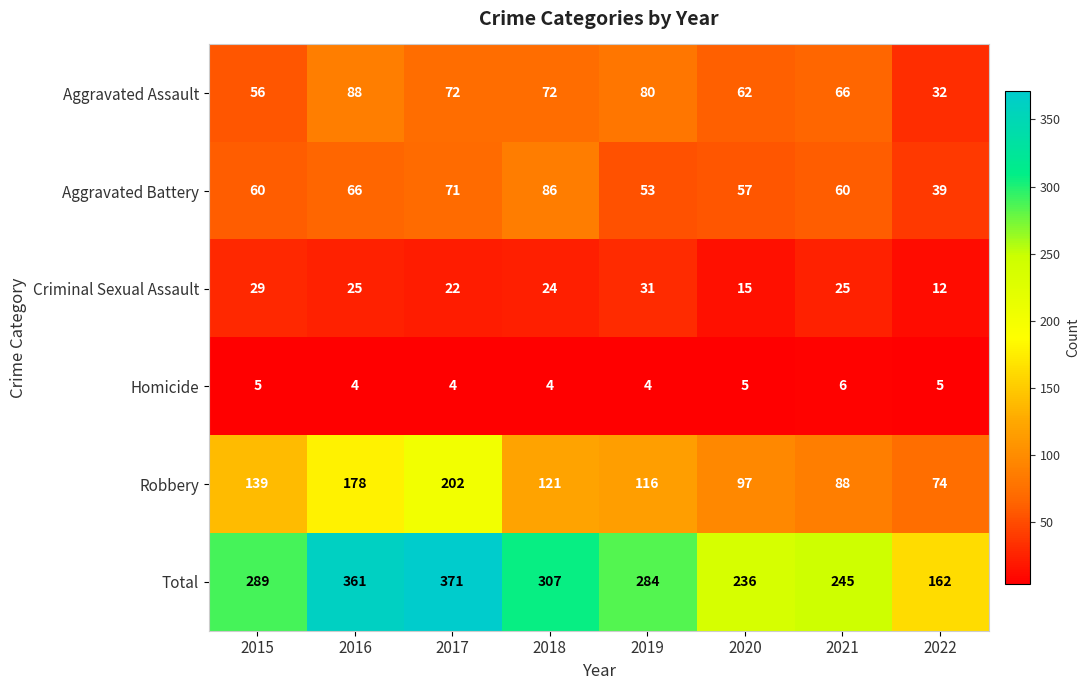

Is it true that Homicide equals 5 at 2020?

True